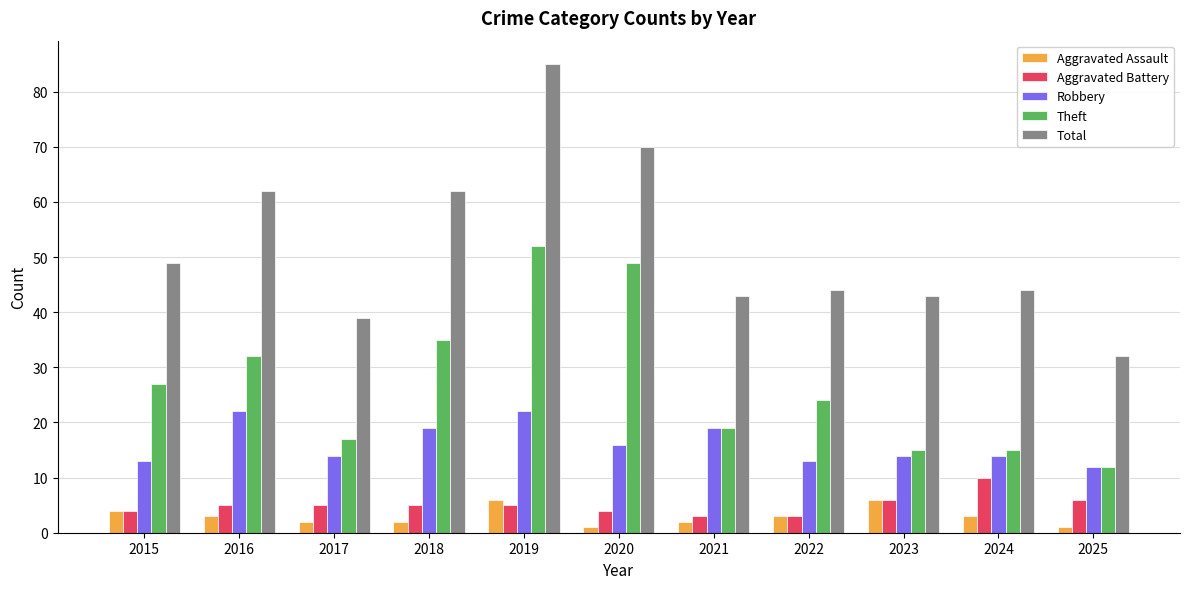

How many data points in Theft are less than 24?

5